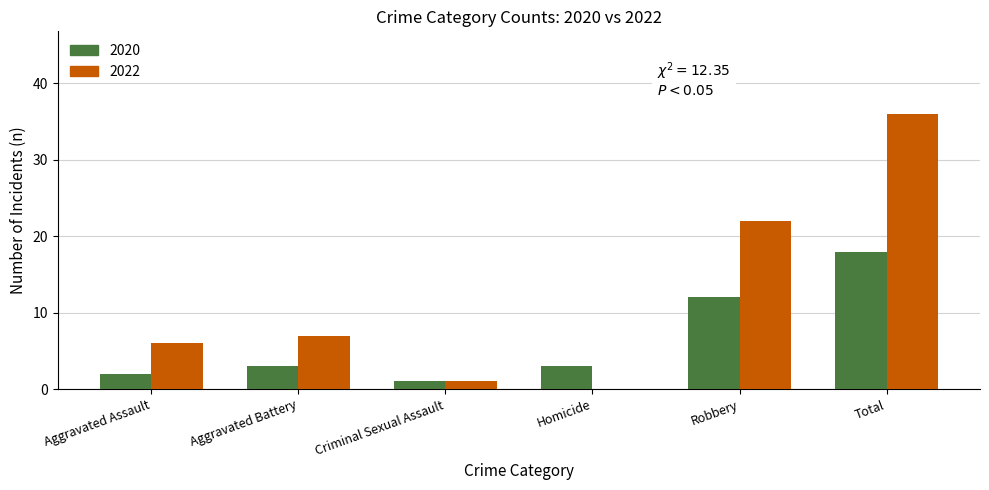

Between Aggravated Battery and Criminal Sexual Assault, which series saw the biggest shift?

2022